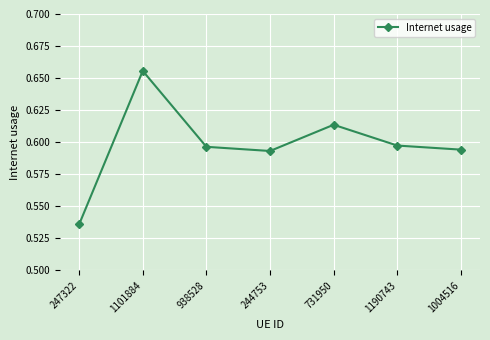

What is the sum of the values at 247322 and 731950?

1.1